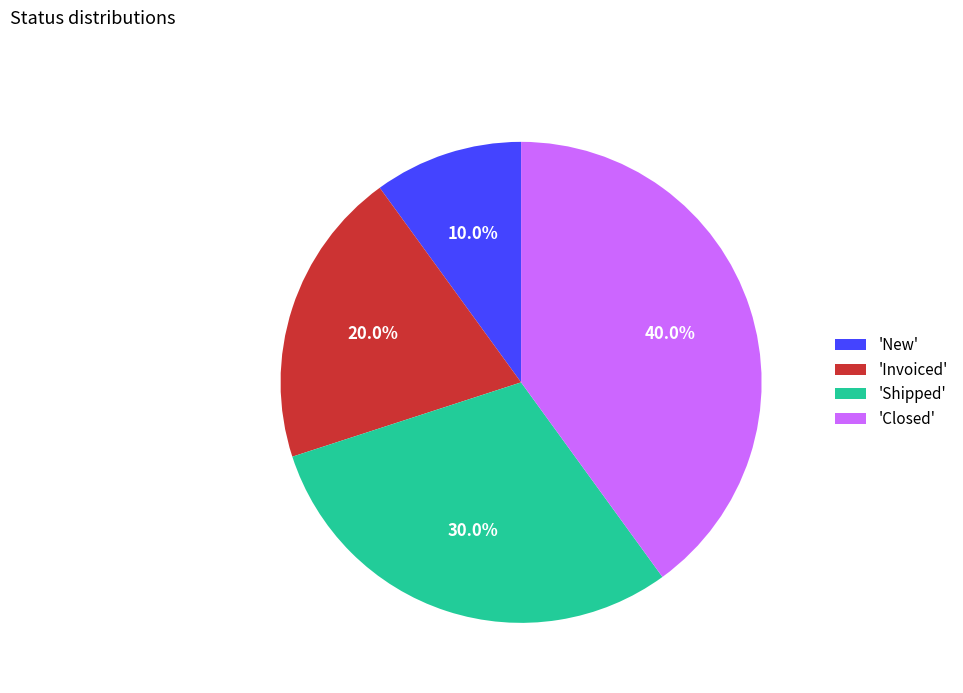

Count the number of slices in the pie.

4